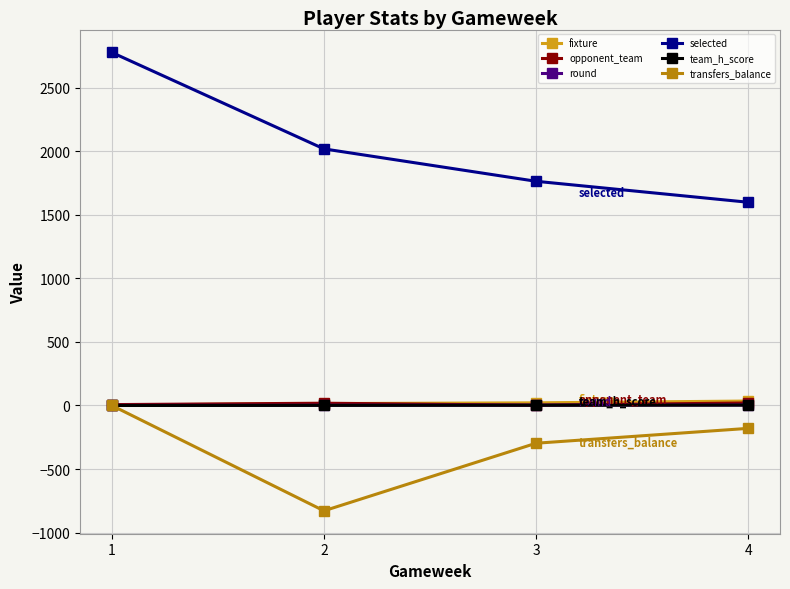

How many distinct data groups are displayed?

6